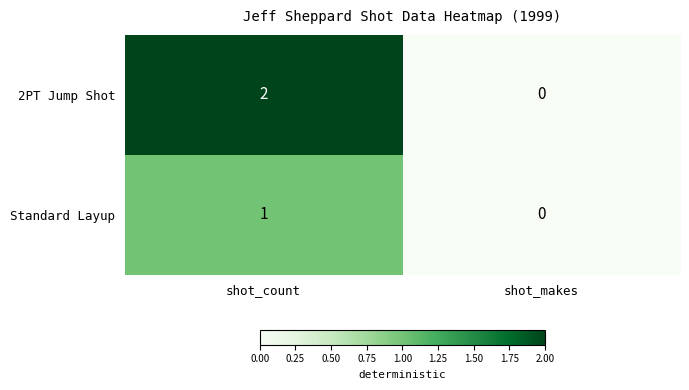

What is the total value across all series at shot_count?

3